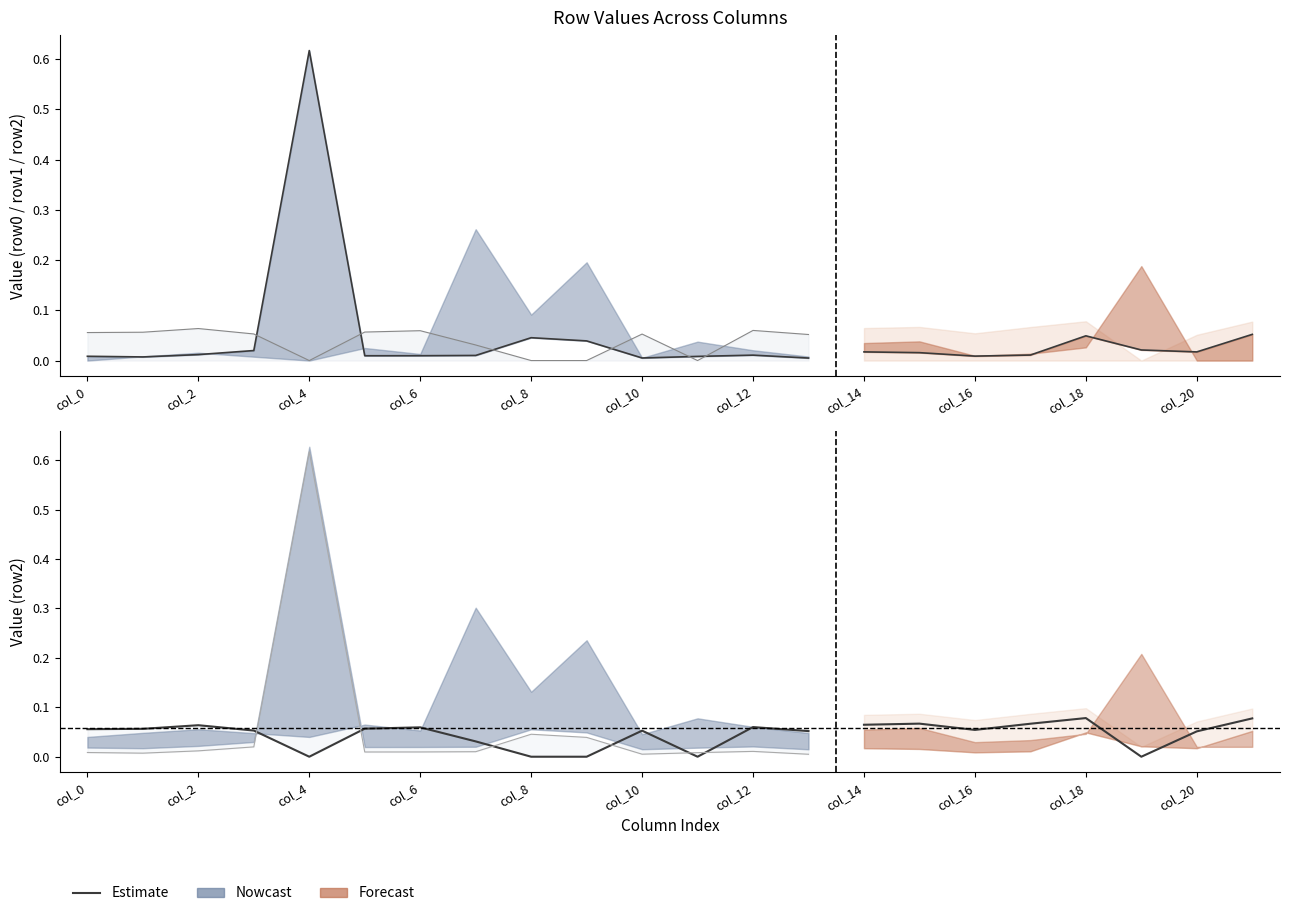

Which has a higher value, col_14 or 13?

col_14